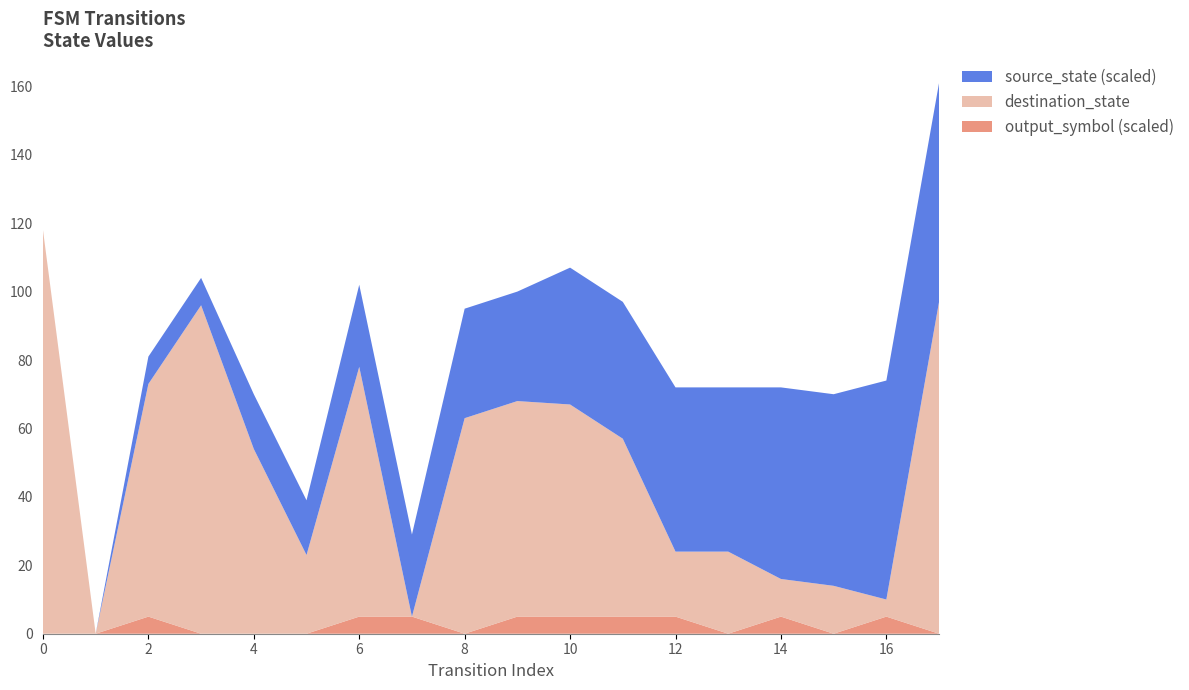

Reading left to right, extract all data points from this chart.

source_state: 0=0	1=0	2=1	3=1	4=2	5=2	6=3	7=3	8=4	9=4	10=5	11=5	12=6	13=6	14=7	15=7	16=8	17=8
destination_state: 0=118	1=0	2=68	3=96	4=54	5=23	6=73	7=0	8=63	9=63	10=62	11=52	12=19	13=24	14=11	15=14	16=5	17=97
output_symbol: 0=0	1=0	2=1	3=0	4=0	5=0	6=1	7=1	8=0	9=1	10=1	11=1	12=1	13=0	14=1	15=0	16=1	17=0